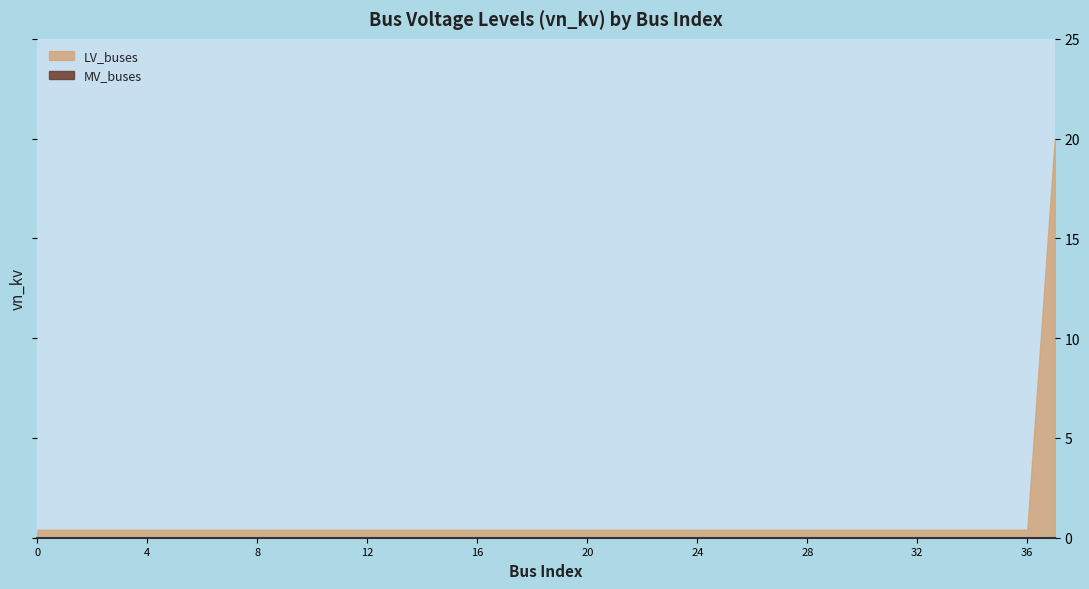

Reading left to right, what are all the values shown in this chart?

LV_buses: 0.4	0.4	0.4	0.4	0.4	0.4	0.4	0.4	0.4	0.4	0.4	0.4	0.4	0.4	0.4	0.4	0.4	0.4	0.4	0.4	0.4	0.4	0.4	0.4	0.4	0.4	0.4	0.4	0.4	0.4	0.4	0.4	0.4	0.4	0.4	0.4	0.4	20.0
MV_buses: 0.0	0.0	0.0	0.0	0.0	0.0	0.0	0.0	0.0	0.0	0.0	0.0	0.0	0.0	0.0	0.0	0.0	0.0	0.0	0.0	0.0	0.0	0.0	0.0	0.0	0.0	0.0	0.0	0.0	0.0	0.0	0.0	0.0	0.0	0.0	0.0	0.0	0.0